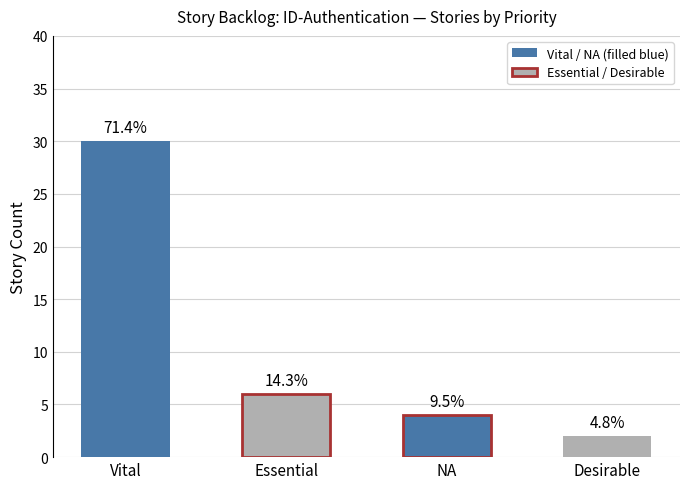

At which label is the value closest to 16?

Essential